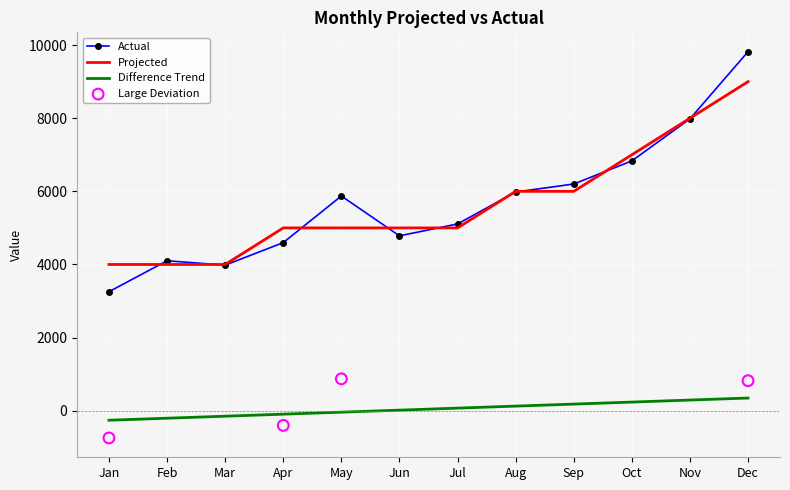

Which series reaches the minimum Y coordinate?

Actual